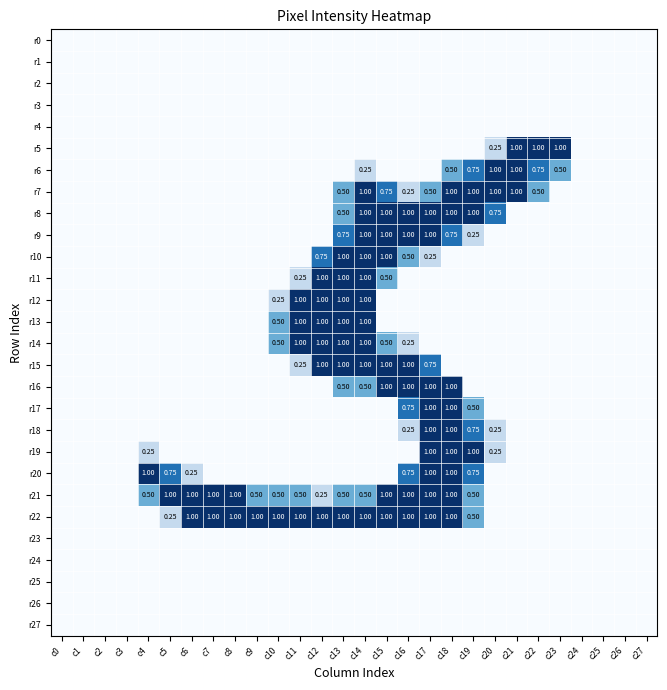

Which has a higher value, c13 or c16?

c13